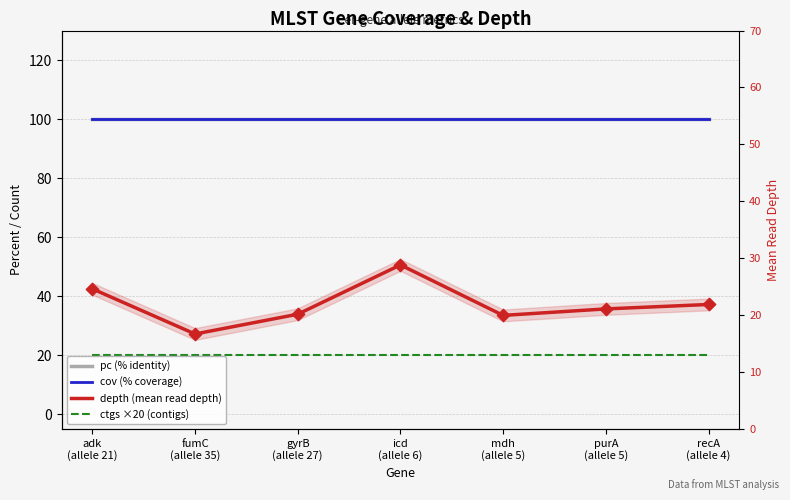

Which series has the largest total across all categories?

pc (% identity)